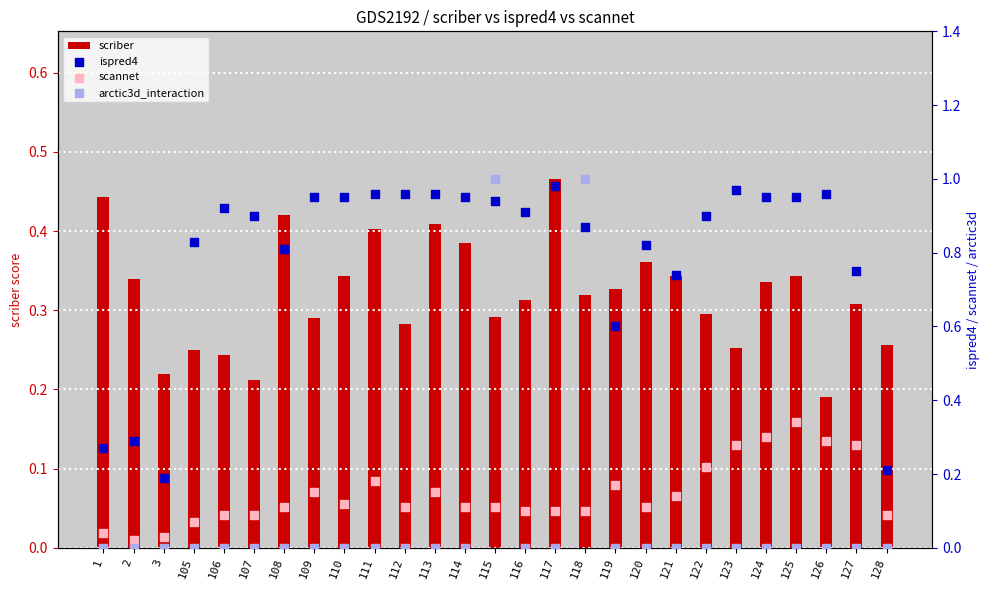

Is the value of ispred4 at 114 greater than the value of arctic3d_interaction at 108?

Yes